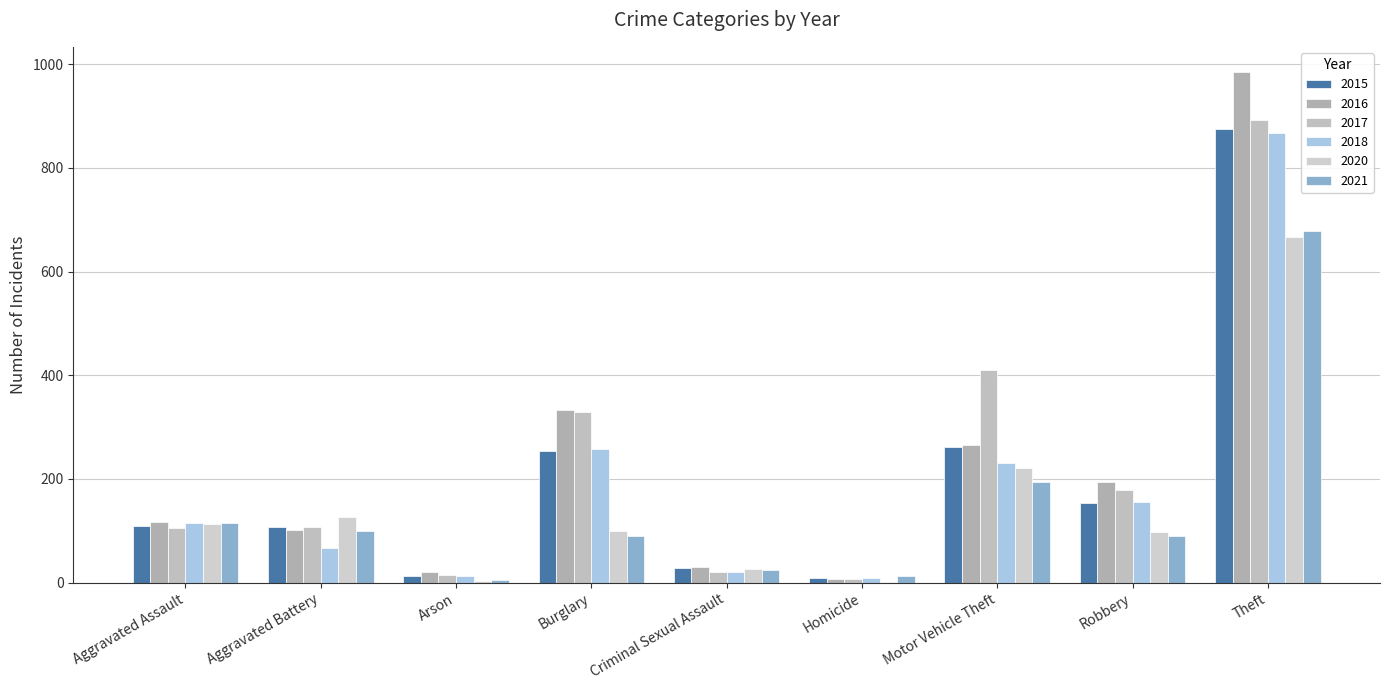

What is the difference between the 2016 values at Motor Vehicle Theft and Theft?

719